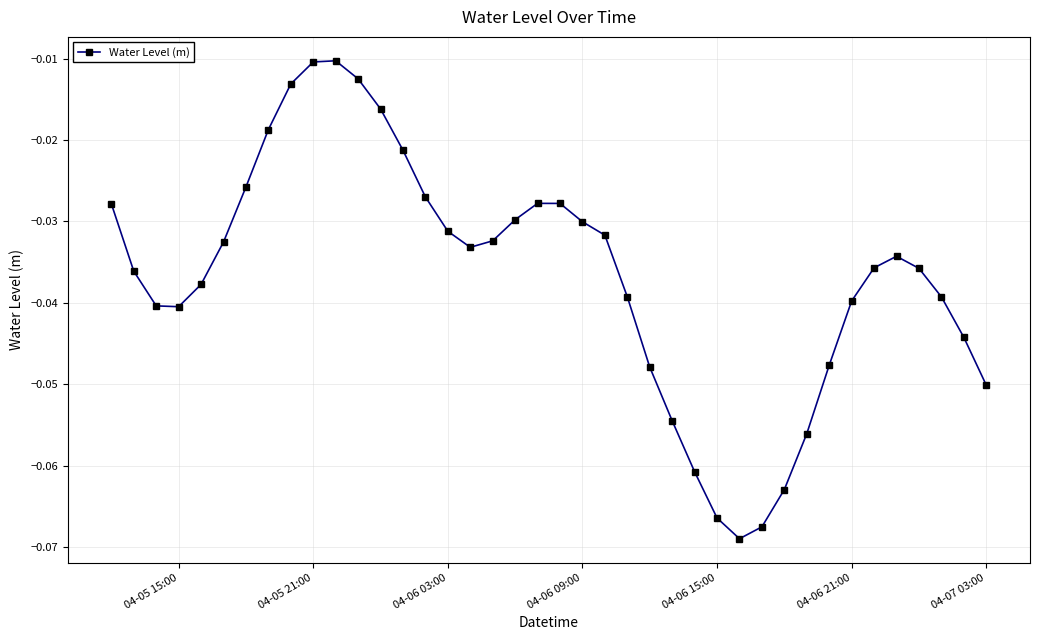

How many interior local peaks (higher than both neighbors) does the data have?

3